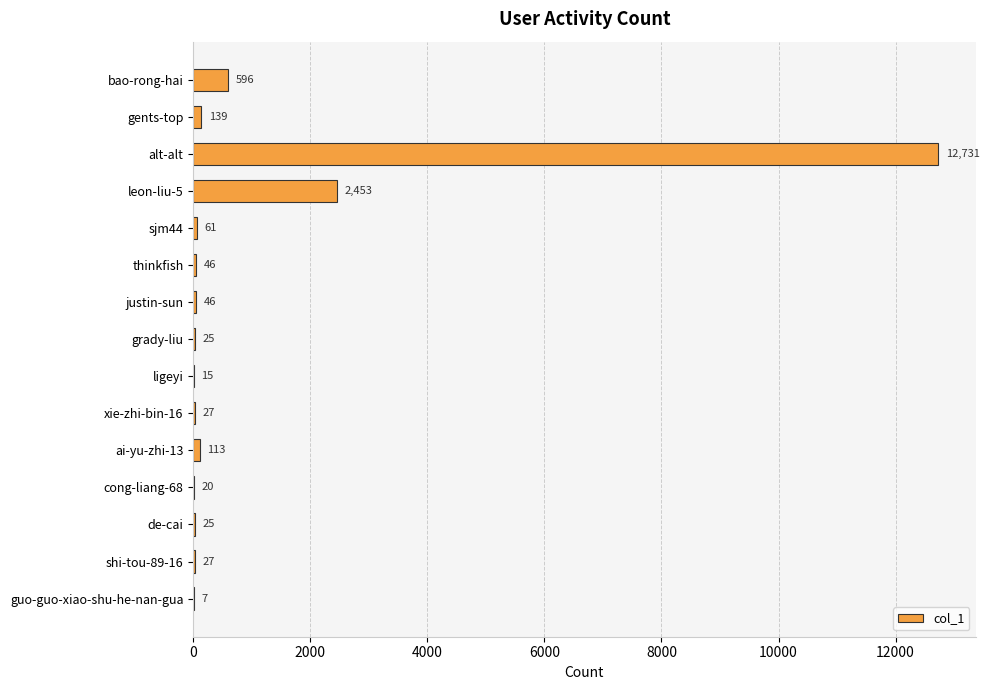

Approximately how many times larger is the value at grady-liu compared to sjm44?

0.4